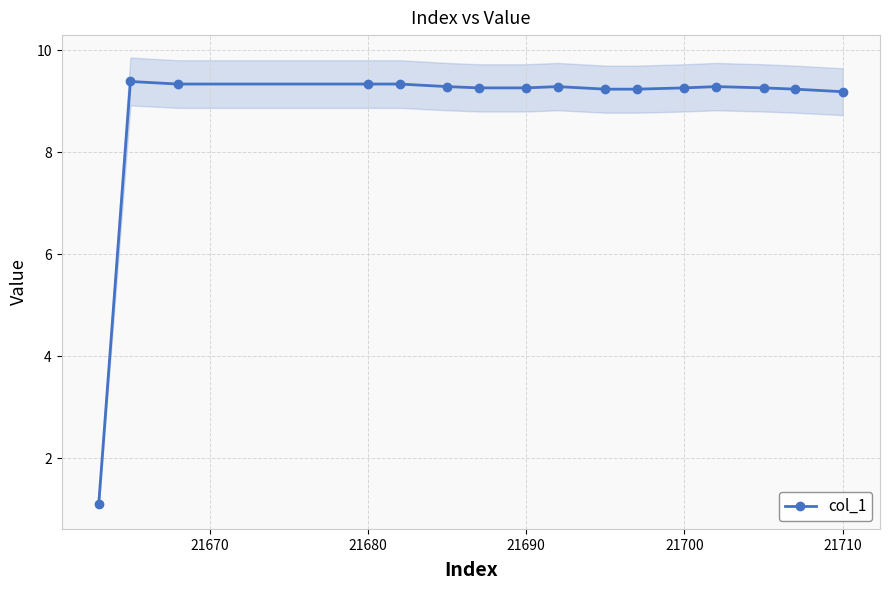

True or false: col_1 has a value of 9.3 at 21690.

True